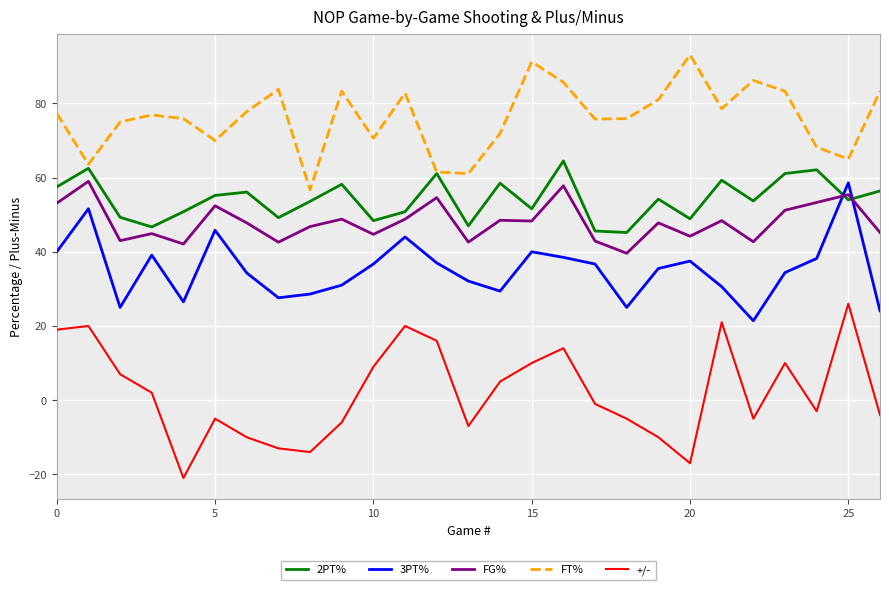

Does the chart have visible grid lines?

Yes